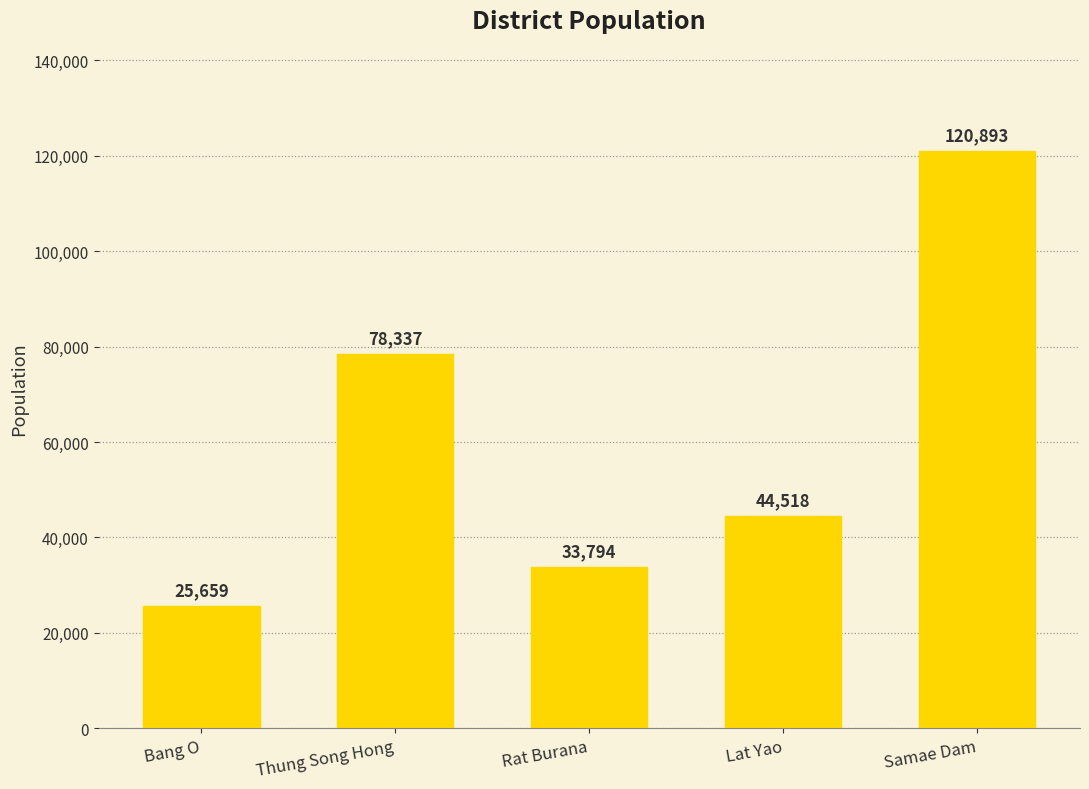

What is the ratio of the value at Thung Song Hong to the value at Rat Burana?

2.3